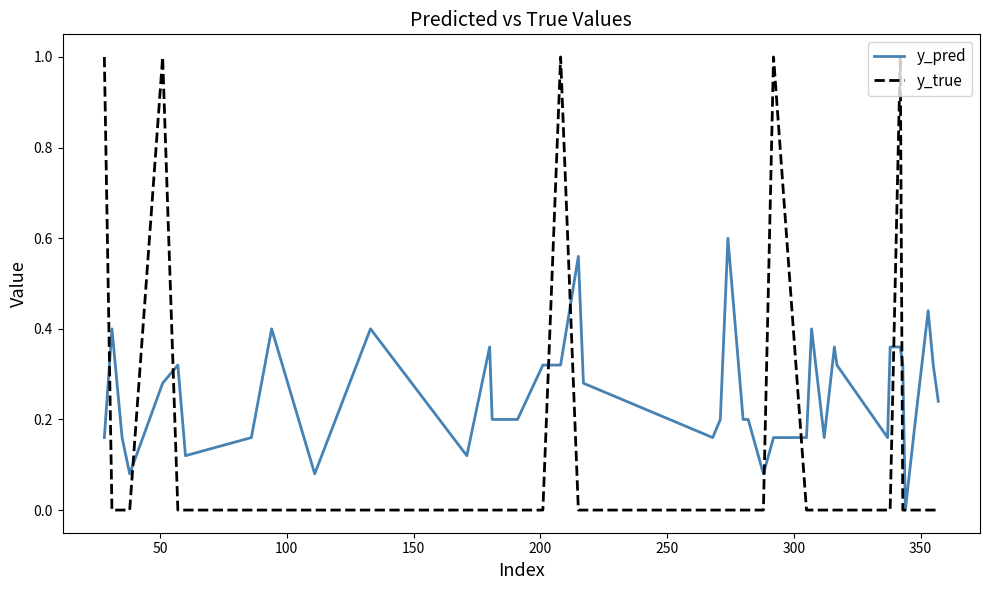

List the series in order of their overall mean, lowest first.

y_true, y_pred